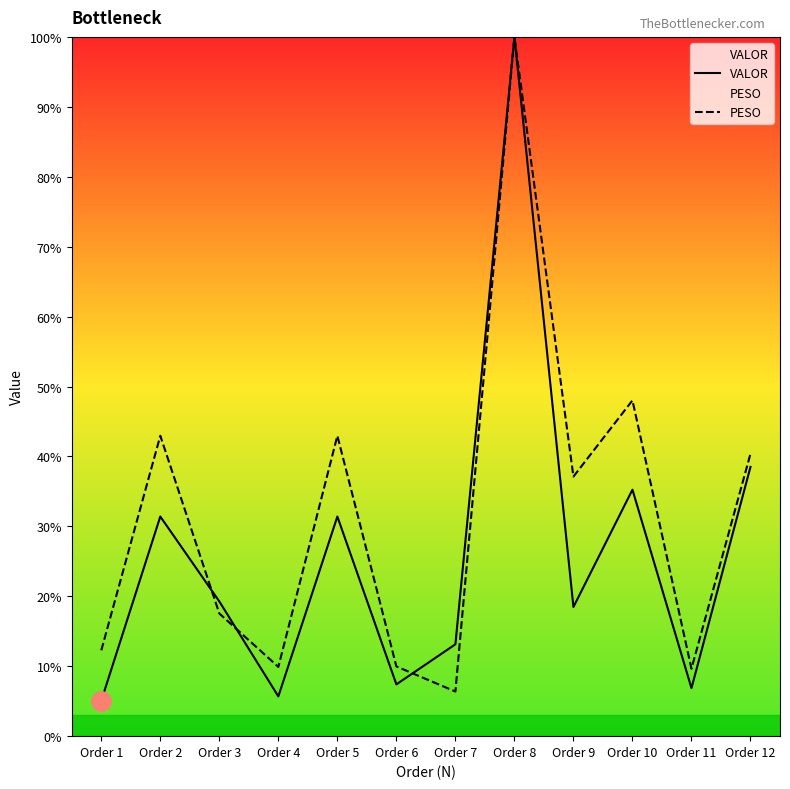

At which label is VALOR closest to 52?

Order 12